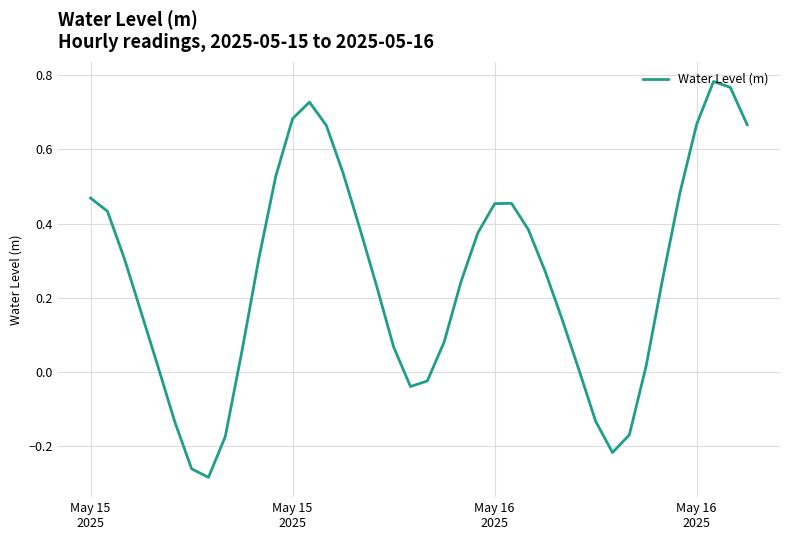

What is the difference between the maximum and minimum values?

1.1